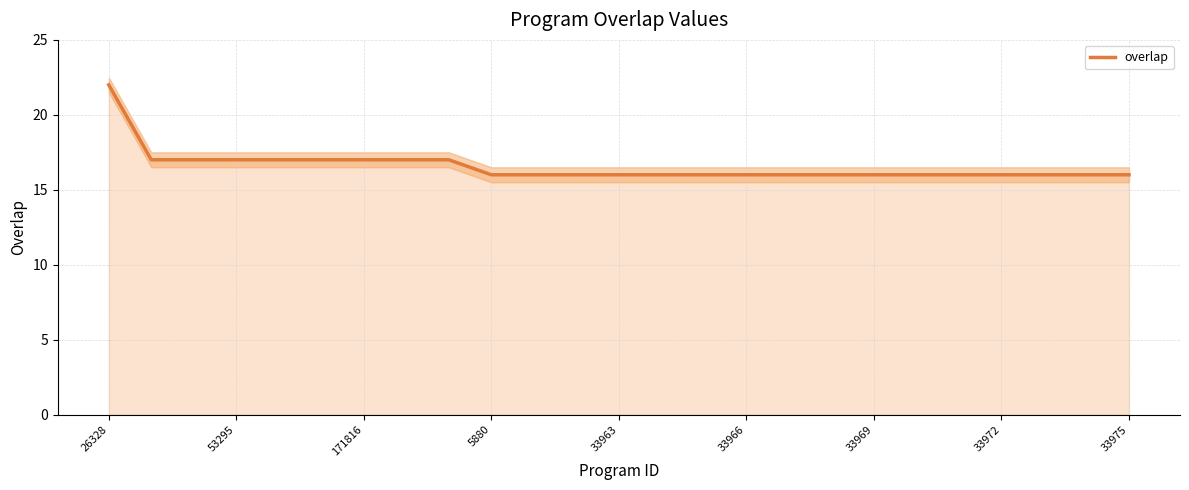

What is the lowest value of the overlap series?

16